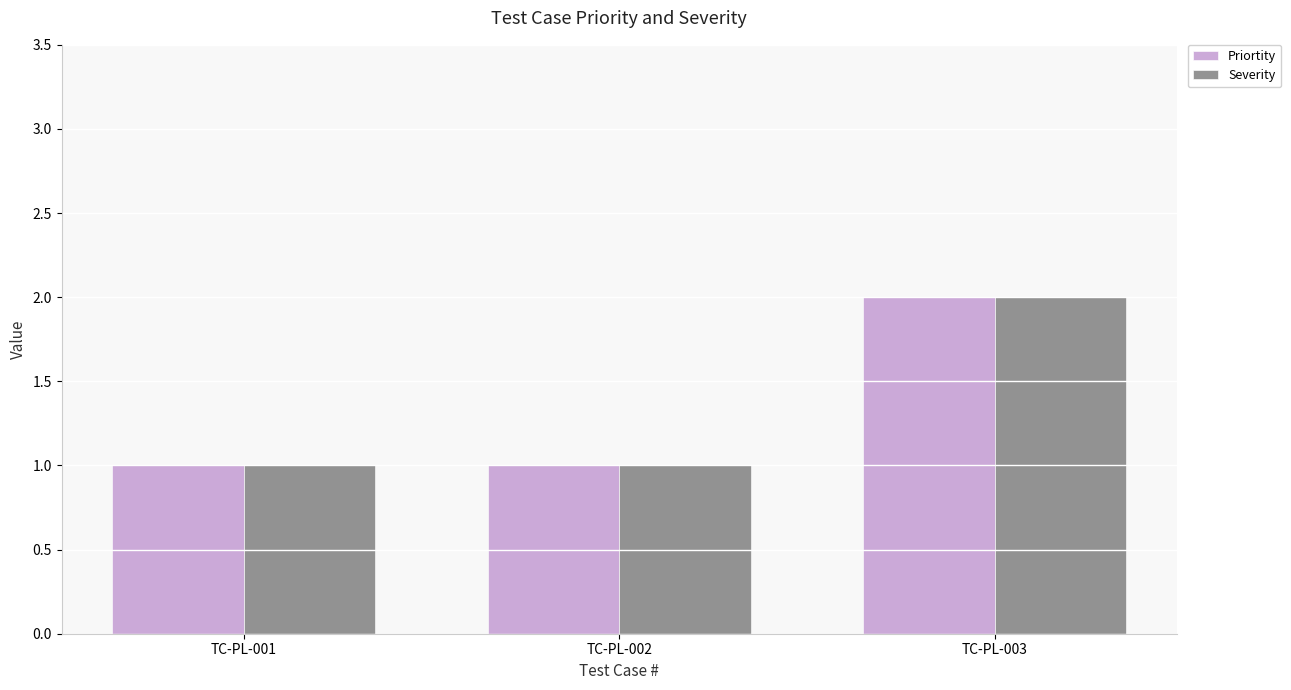

Read the Priortity value at TC-PL-001.

1